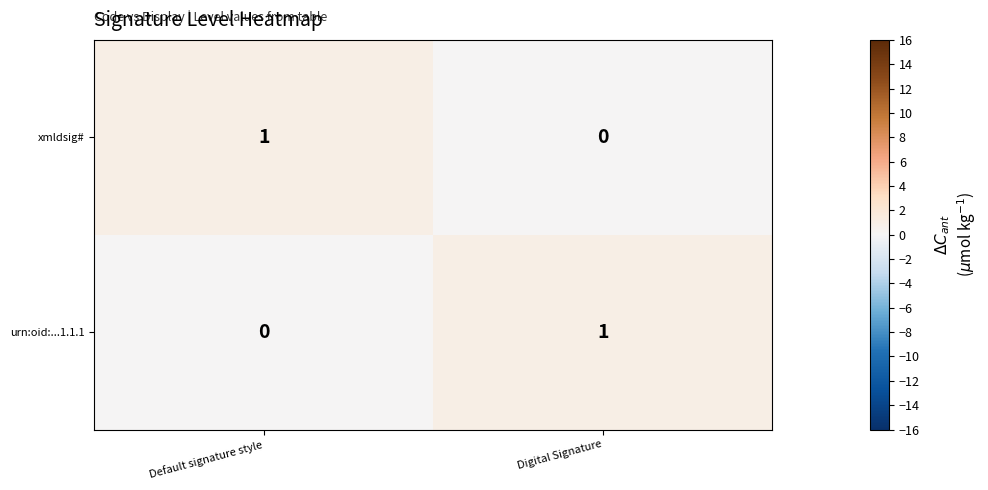

At how many categories does at least one series exceed 0?

2